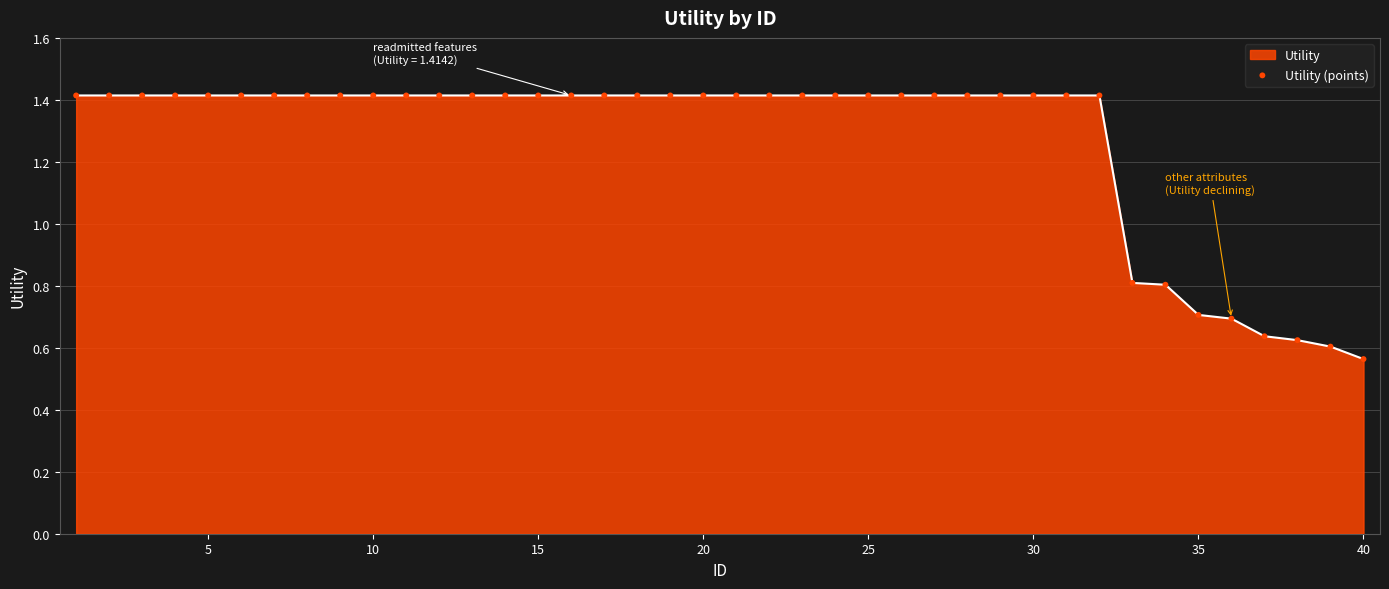

What is the greatest value displayed?

1.4